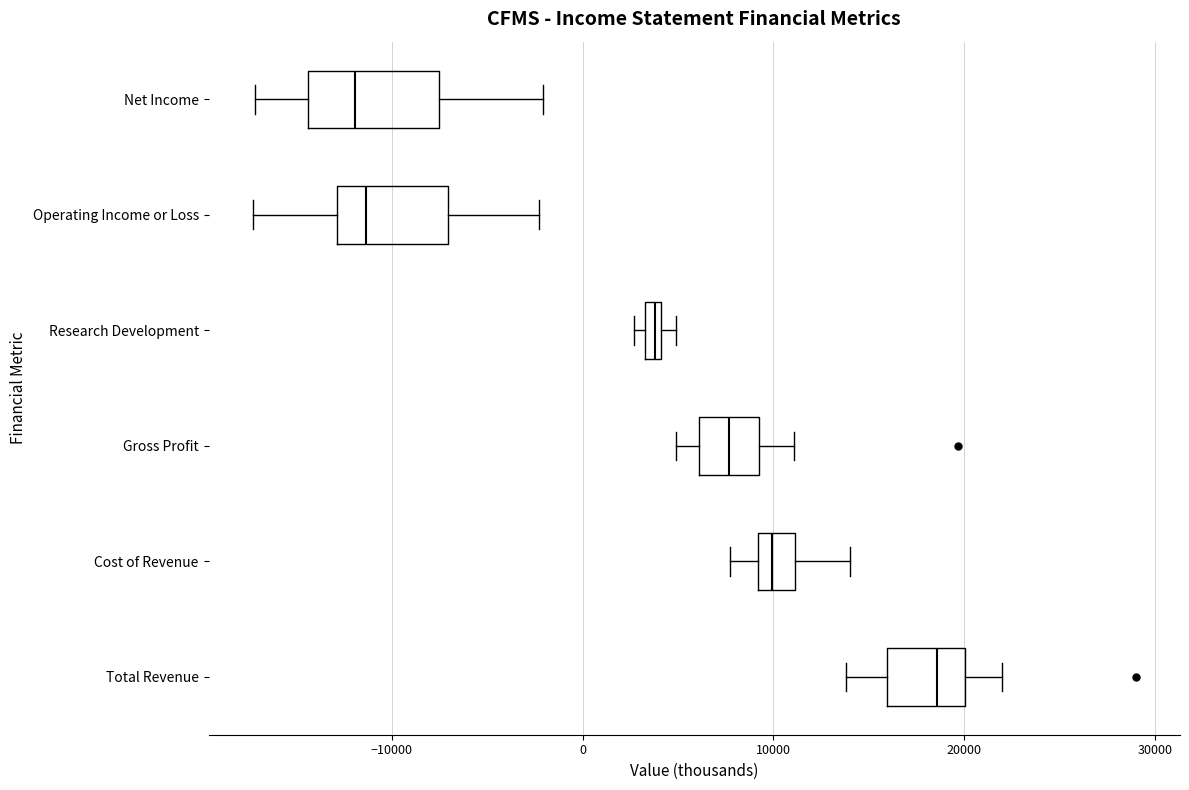

Where is the left edge of the box for Net Income on the x-axis? The values are not printed on the chart, so give them approximately, as read against the axis.

-14000